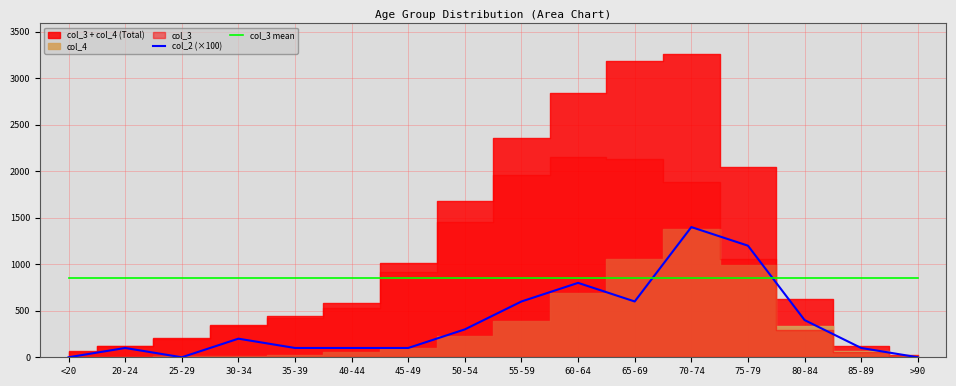

What is the total value across all series at 45-49?

948